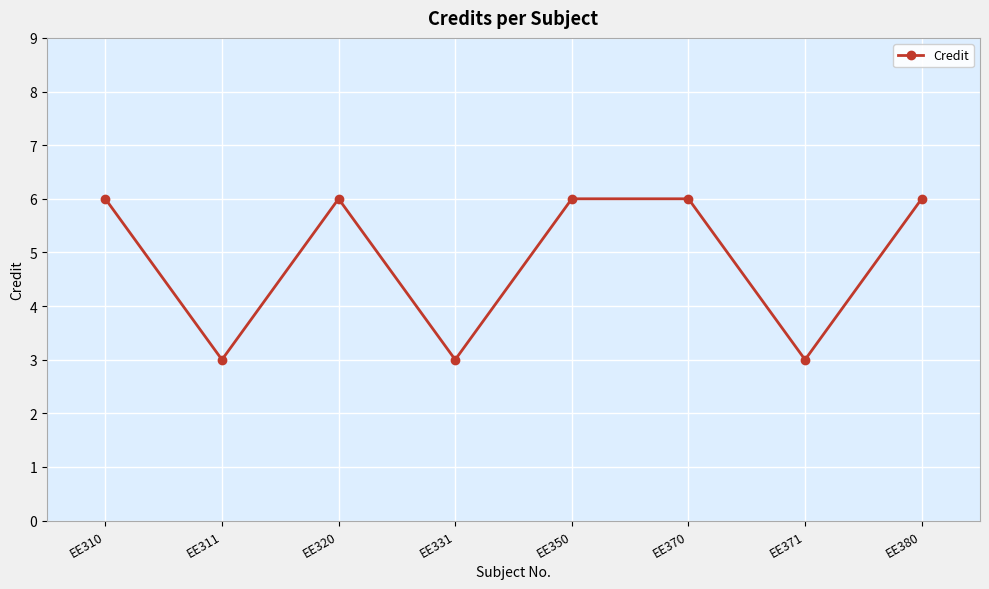

What is the smallest value displayed?

3